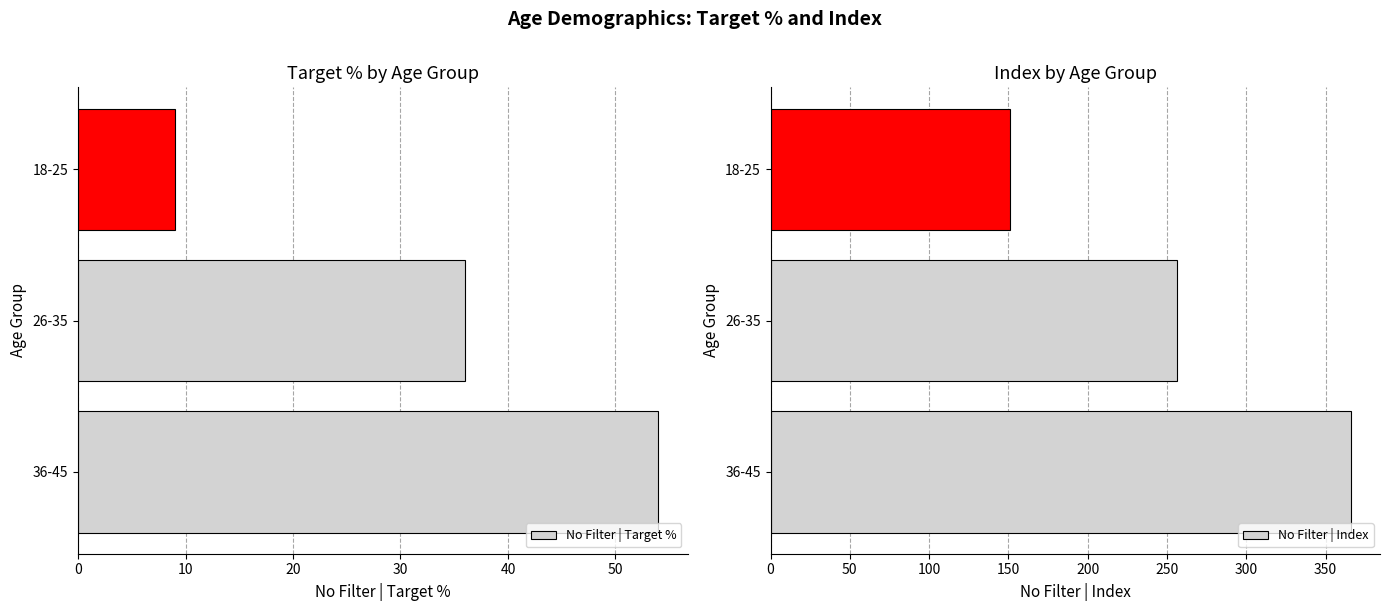

Does the chart contain any negative values?

No